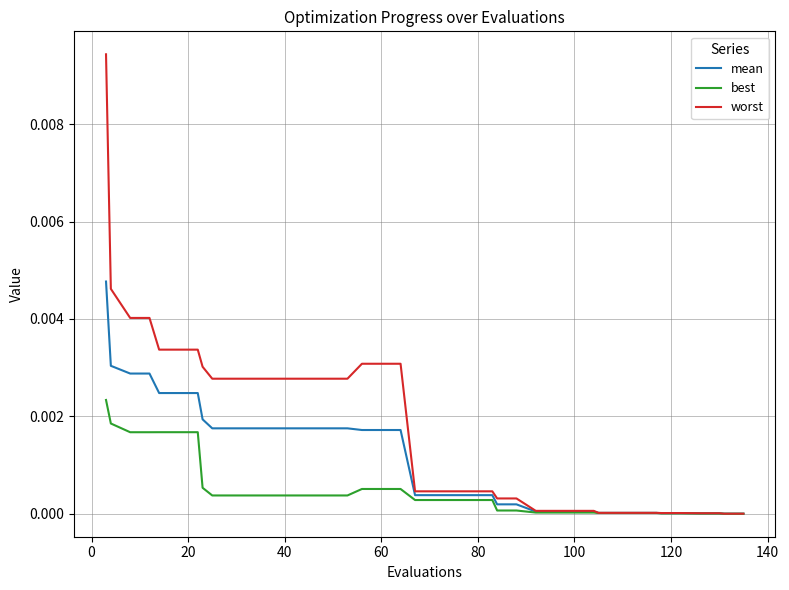

Which series has the largest total across all categories?

worst